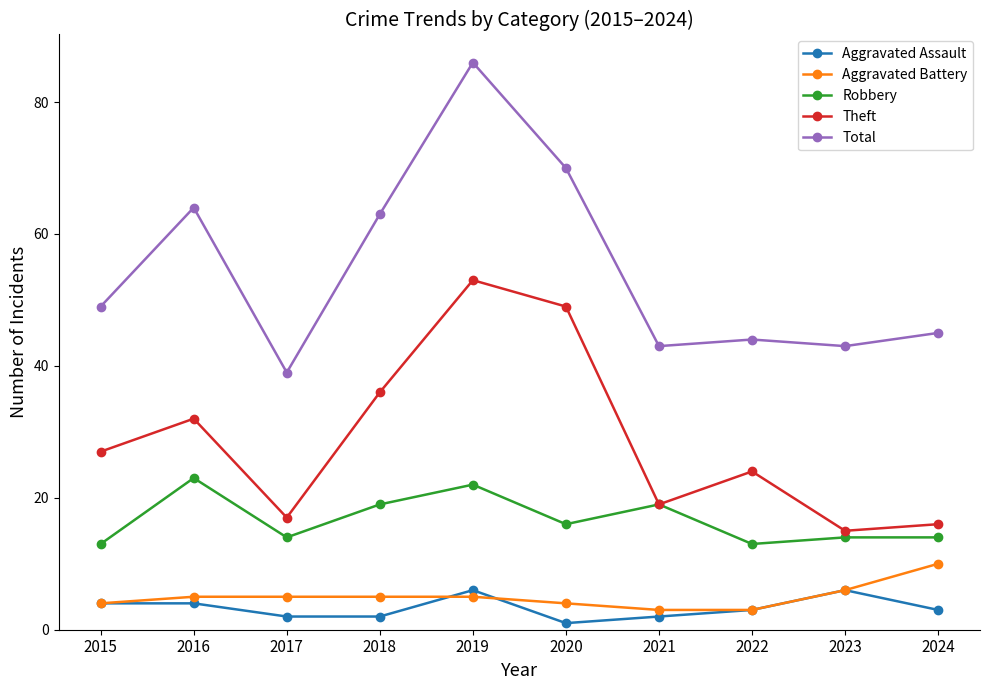

True or false: Robbery and Aggravated Battery intersect in this chart.

False